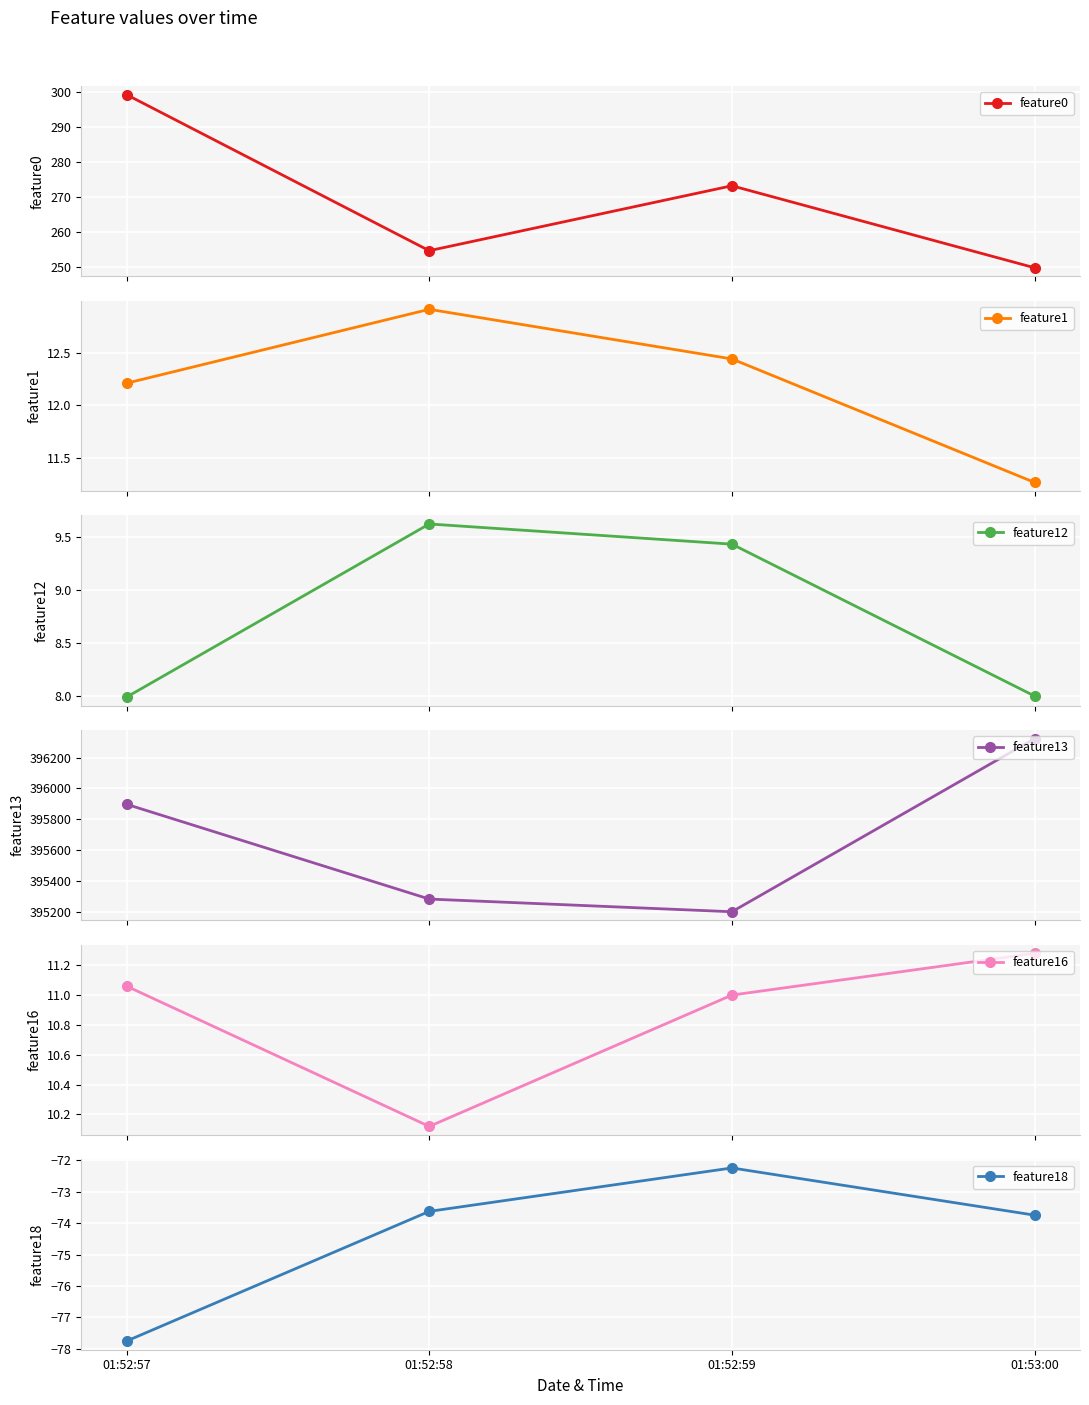

True or false: feature0 has more than 1 points higher than both neighbors.

False